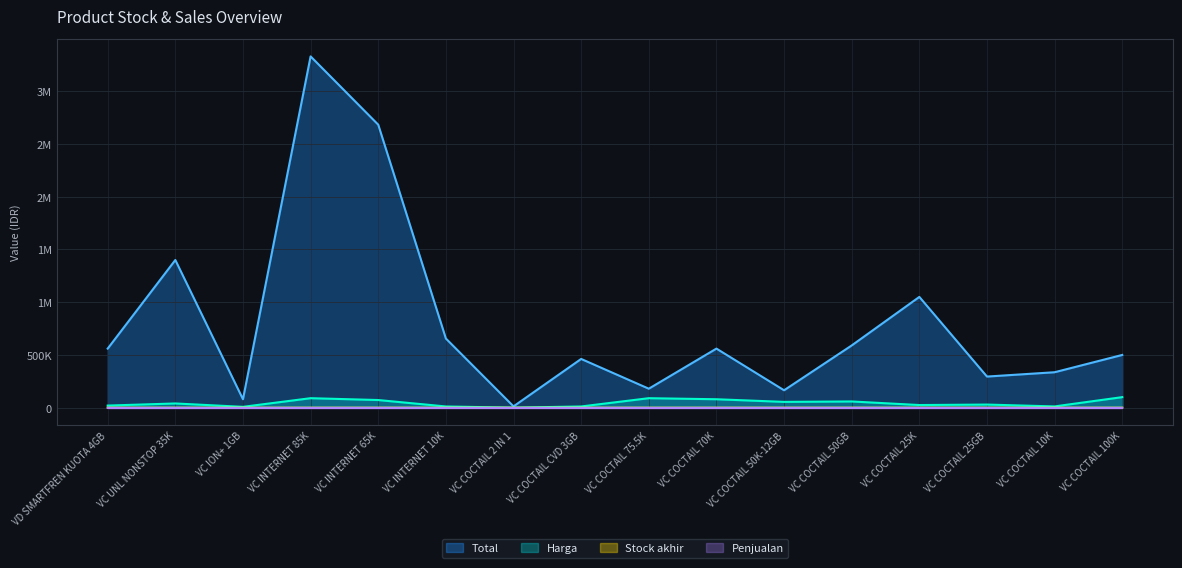

True or false: Harga has a value of 25000 at VC COCTAIL 25K.

True